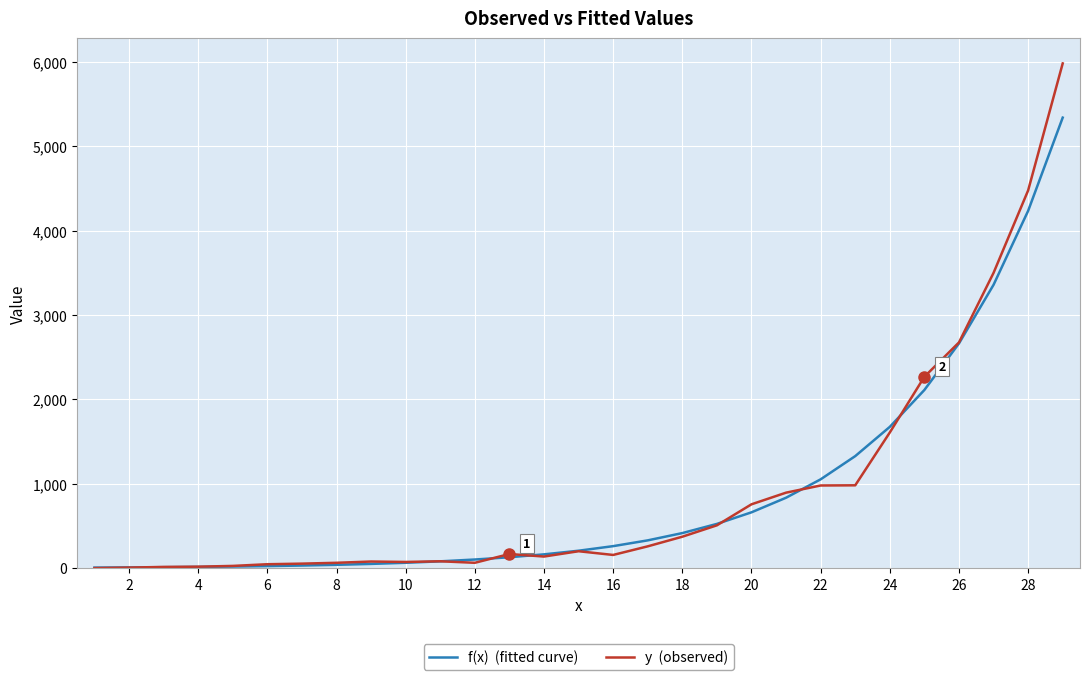

What is the greatest value displayed?

5982.0